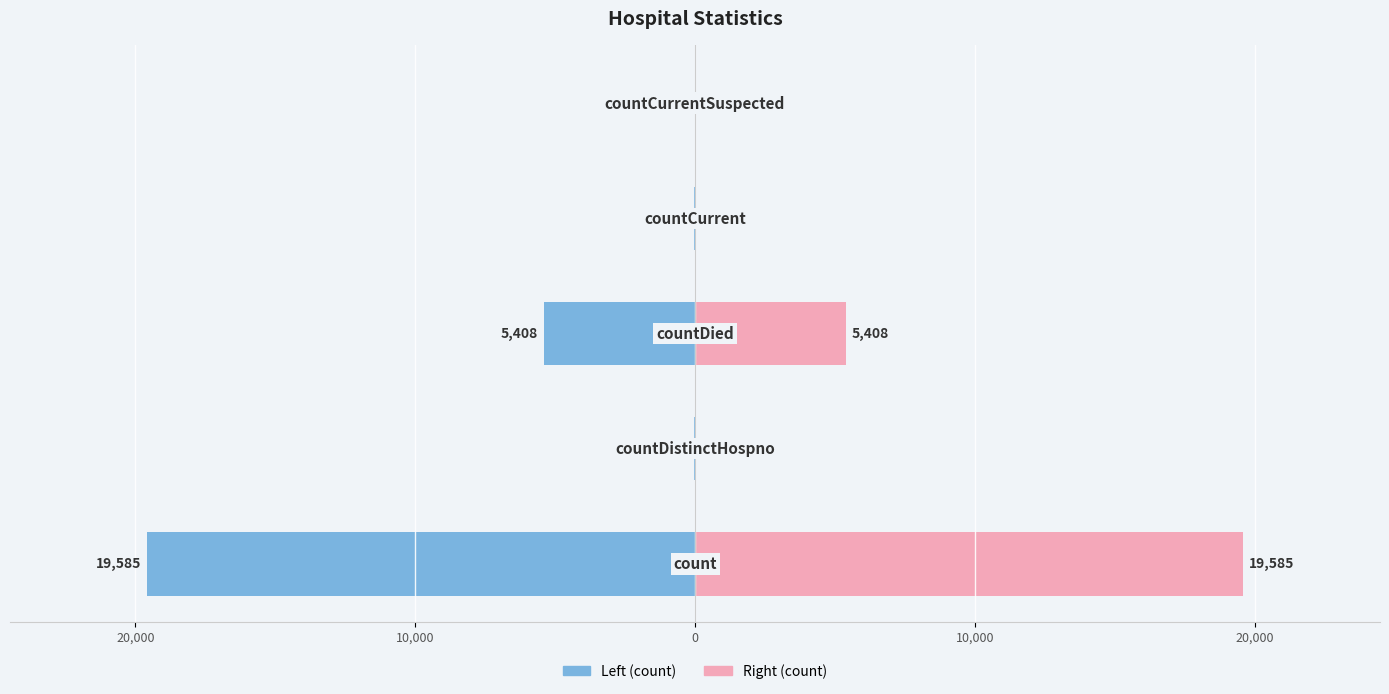

Rank the series at 0 from highest to lowest value.

Right (count), Left (count)